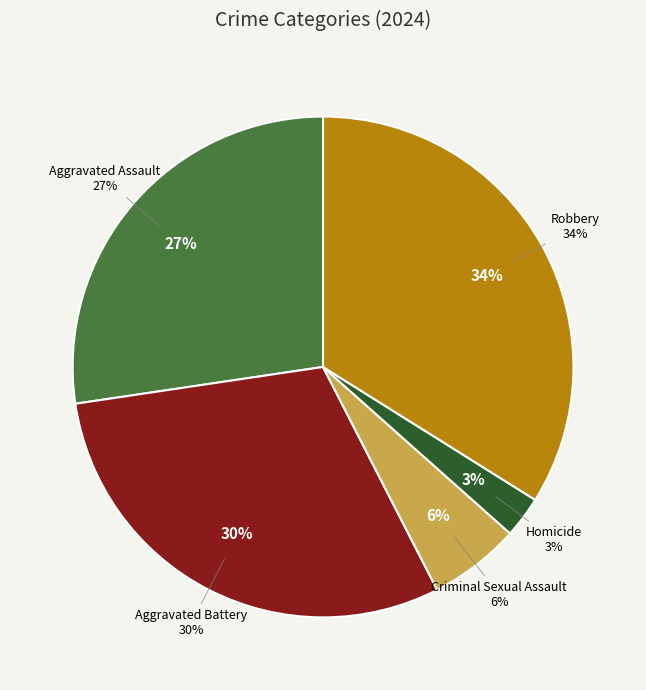

How many segments does this pie chart have?

5